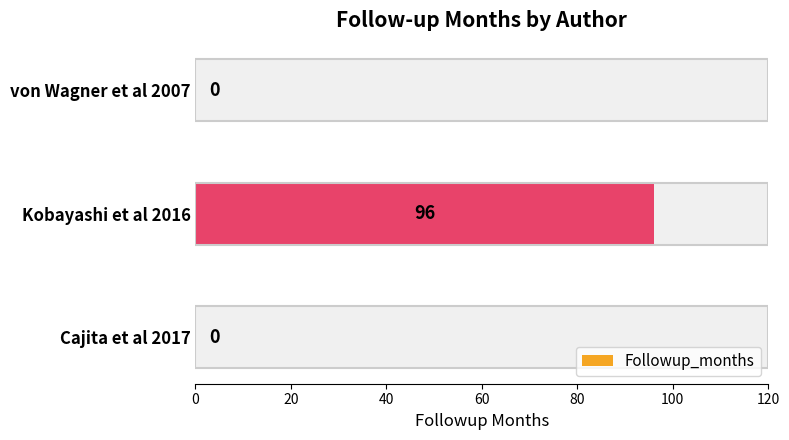

How many categories are shown in the chart?

3